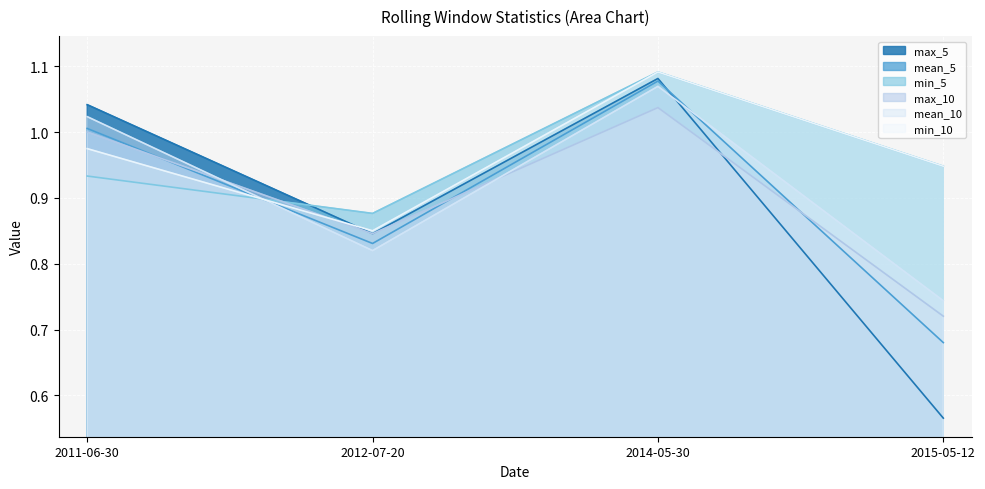

At how many categories does at least one series exceed 0?

4